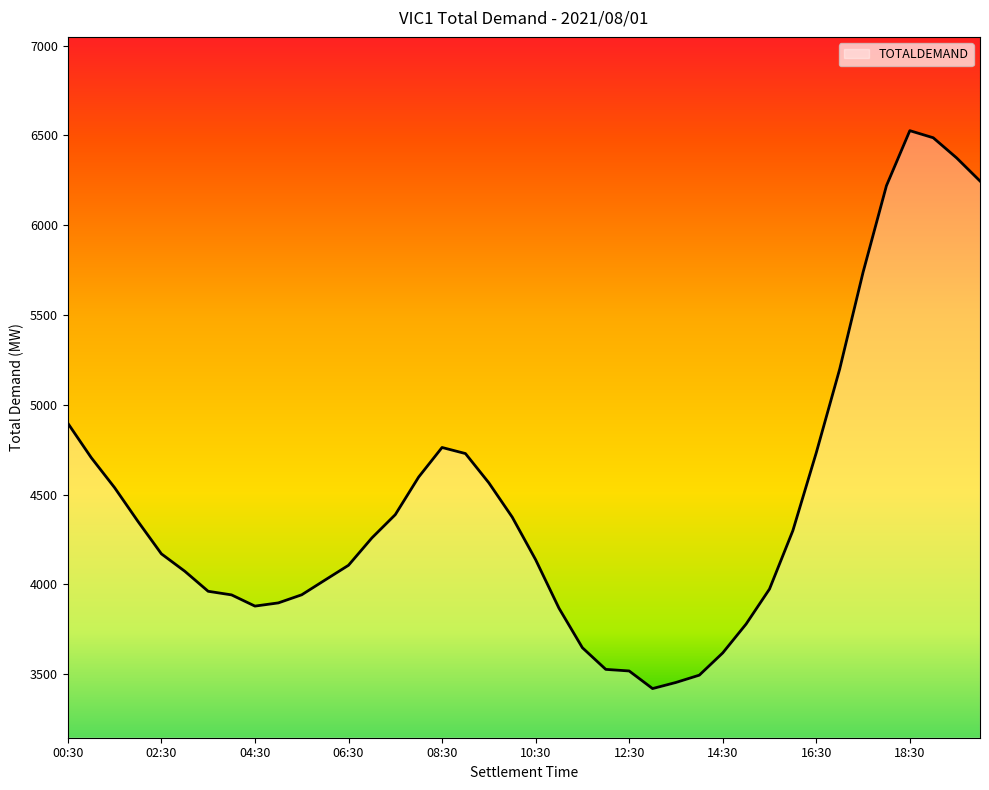

What is the greatest value displayed?

6526.1